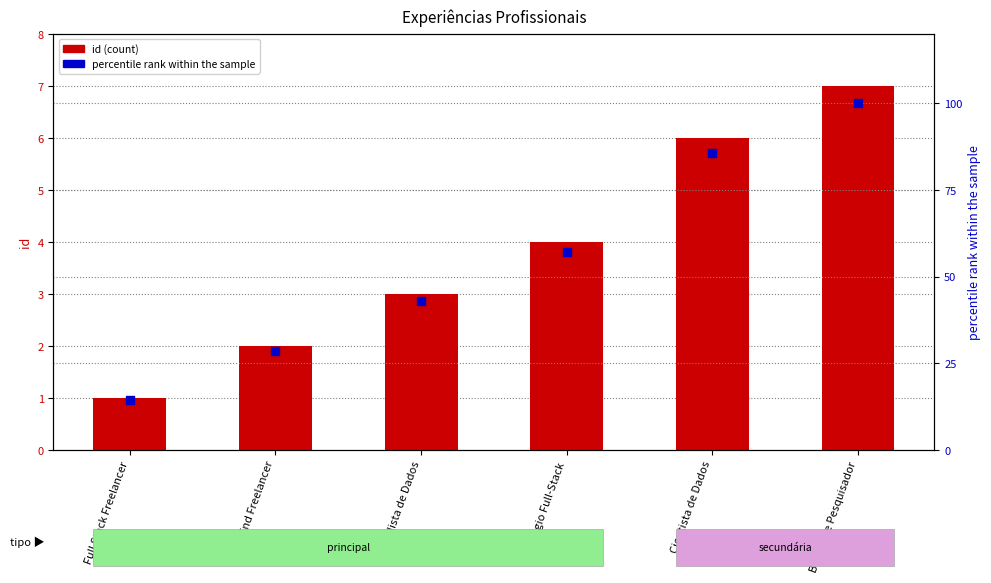

What is the total value across all series at Back End Freelancer?

30.6